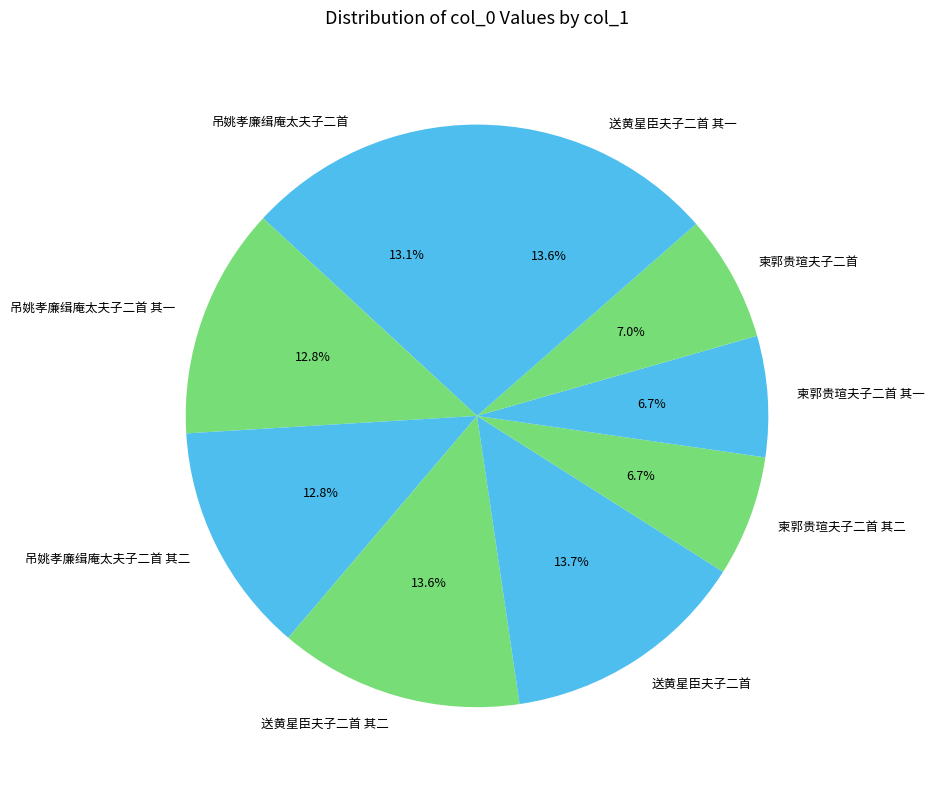

What percentage is NOT represented by 吊姚孝廉缉庵太夫子二首?

86.9%